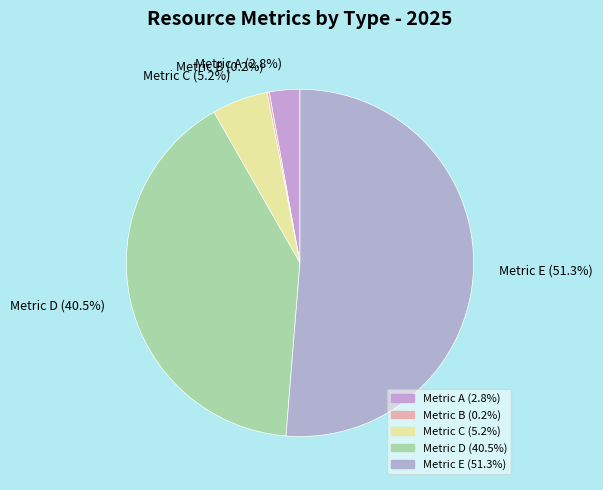

Combined, do Metric A (2.8%) and Metric E (51.3%) account for over 50%?

Yes